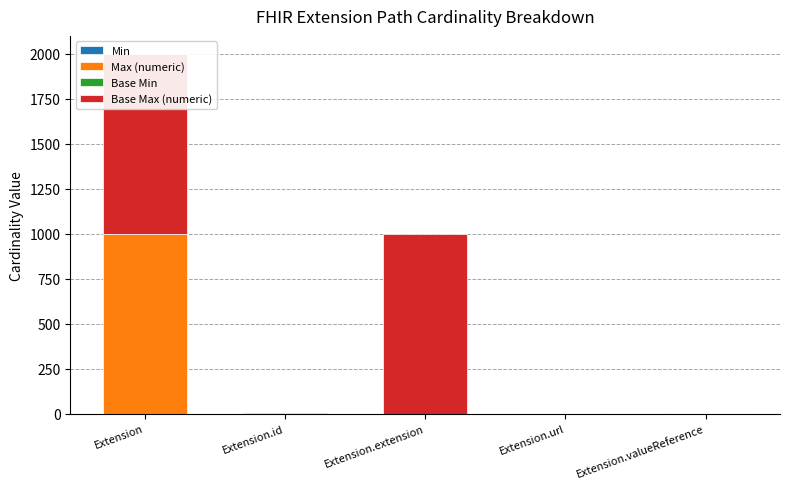

At which category is the sum across all series the highest?

Extension